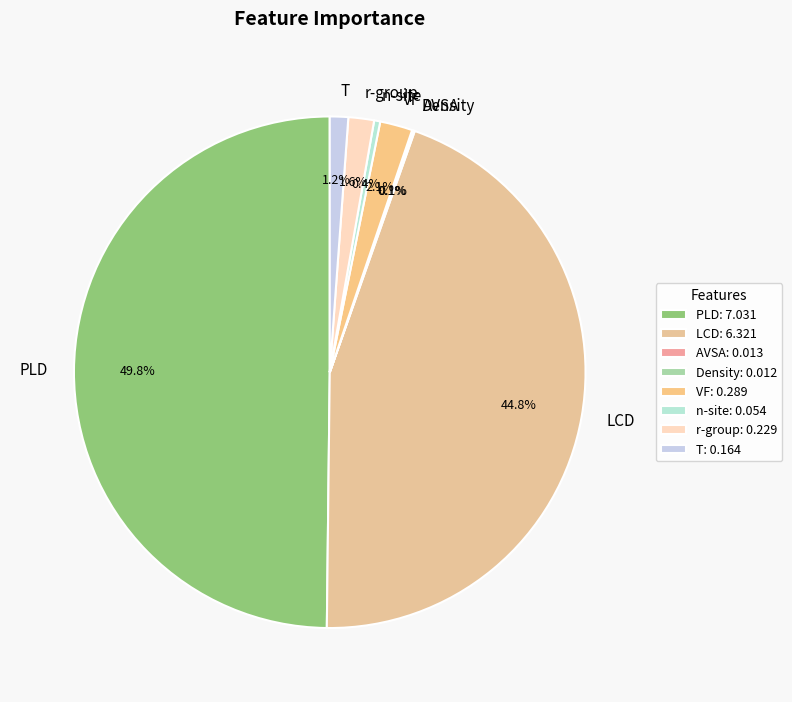

The LCD slice represents 33% of the pie. True or false?

False